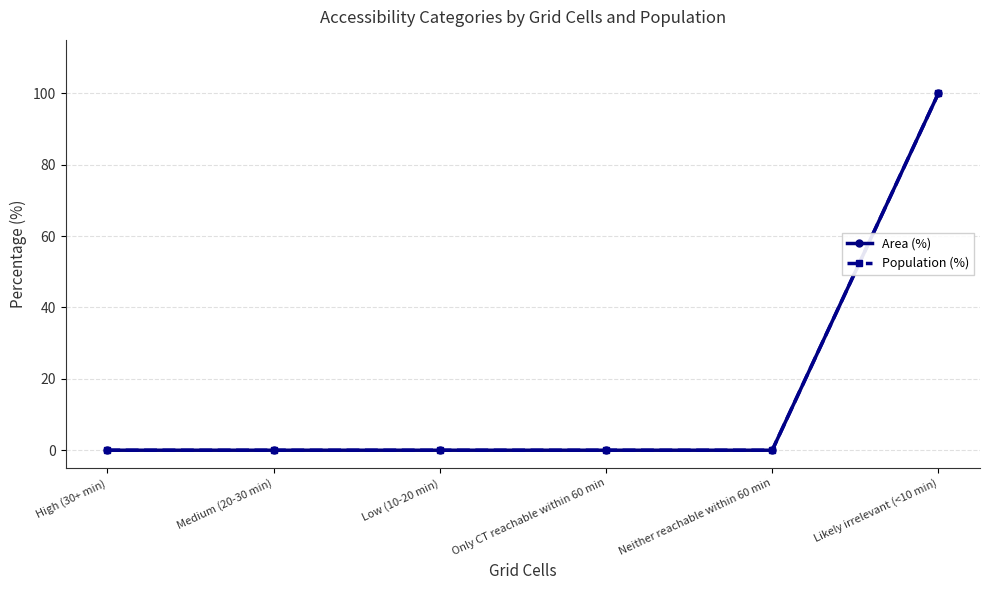

Which series changed the most between Low (10-20 min) and Only CT reachable within 60 min?

Area (%)